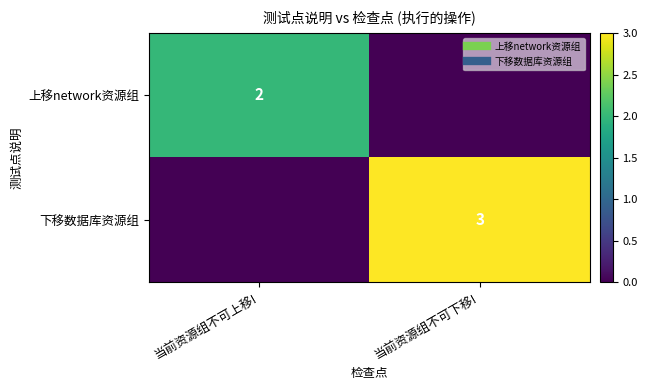

What is the sum of the 下移数据库资源组 values at 当前资源组不可上移! and 当前资源组不可下移!?

3